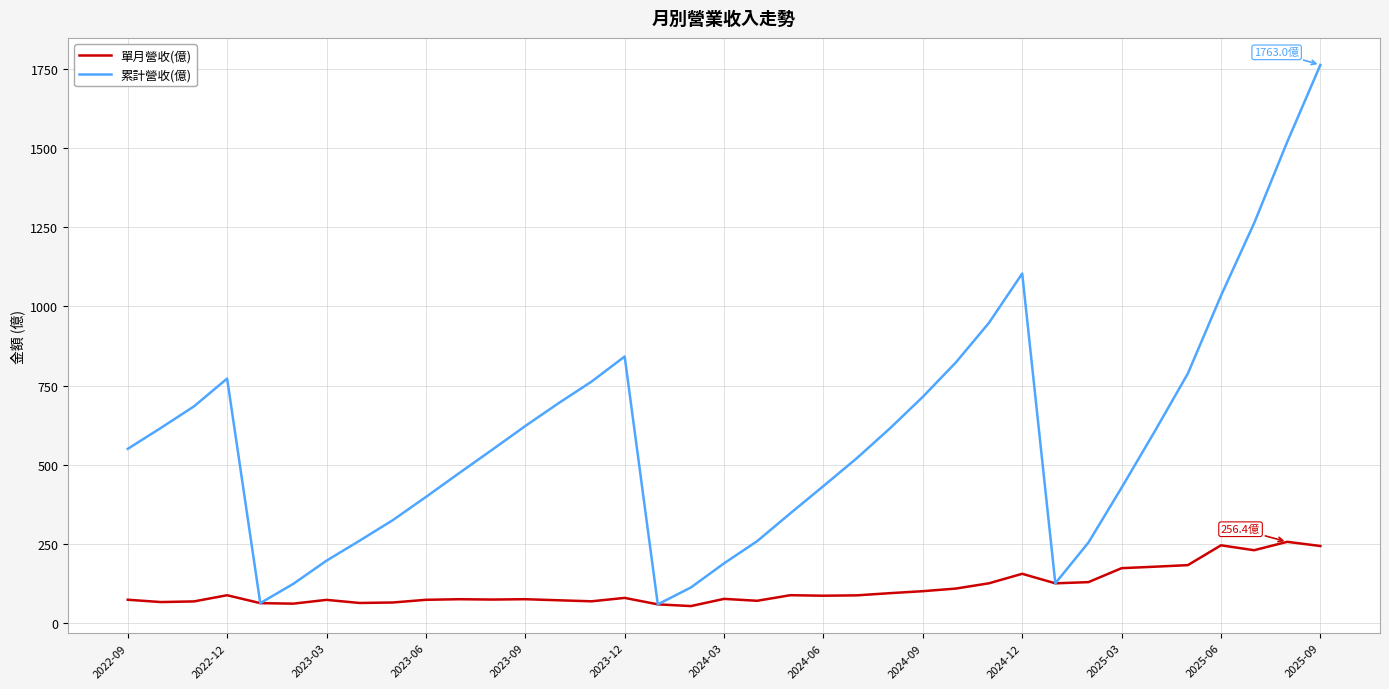

Rank the series by their maximum value, from lowest to highest.

單月營收(億), 累計營收(億)